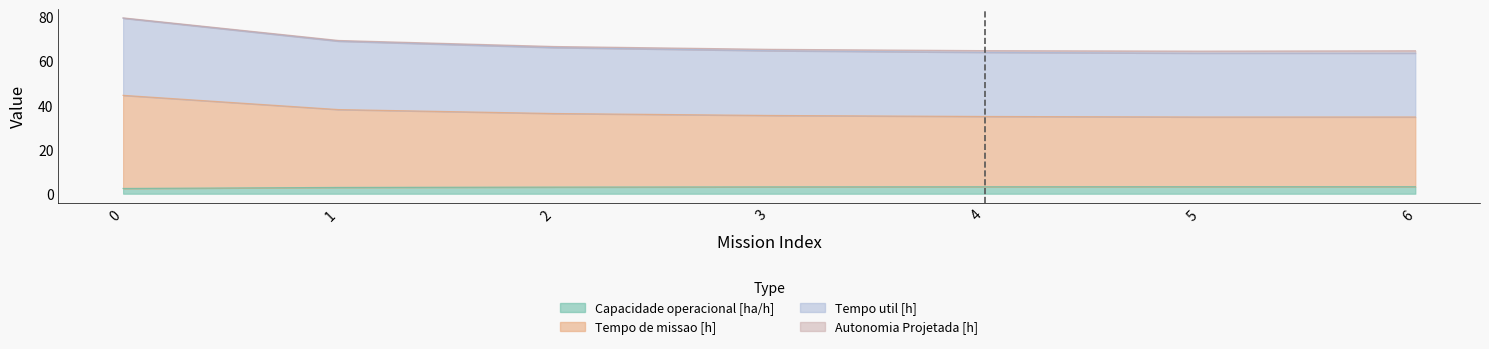

True or false: Tempo de missao [h] and Tempo util [h] intersect in this chart.

False